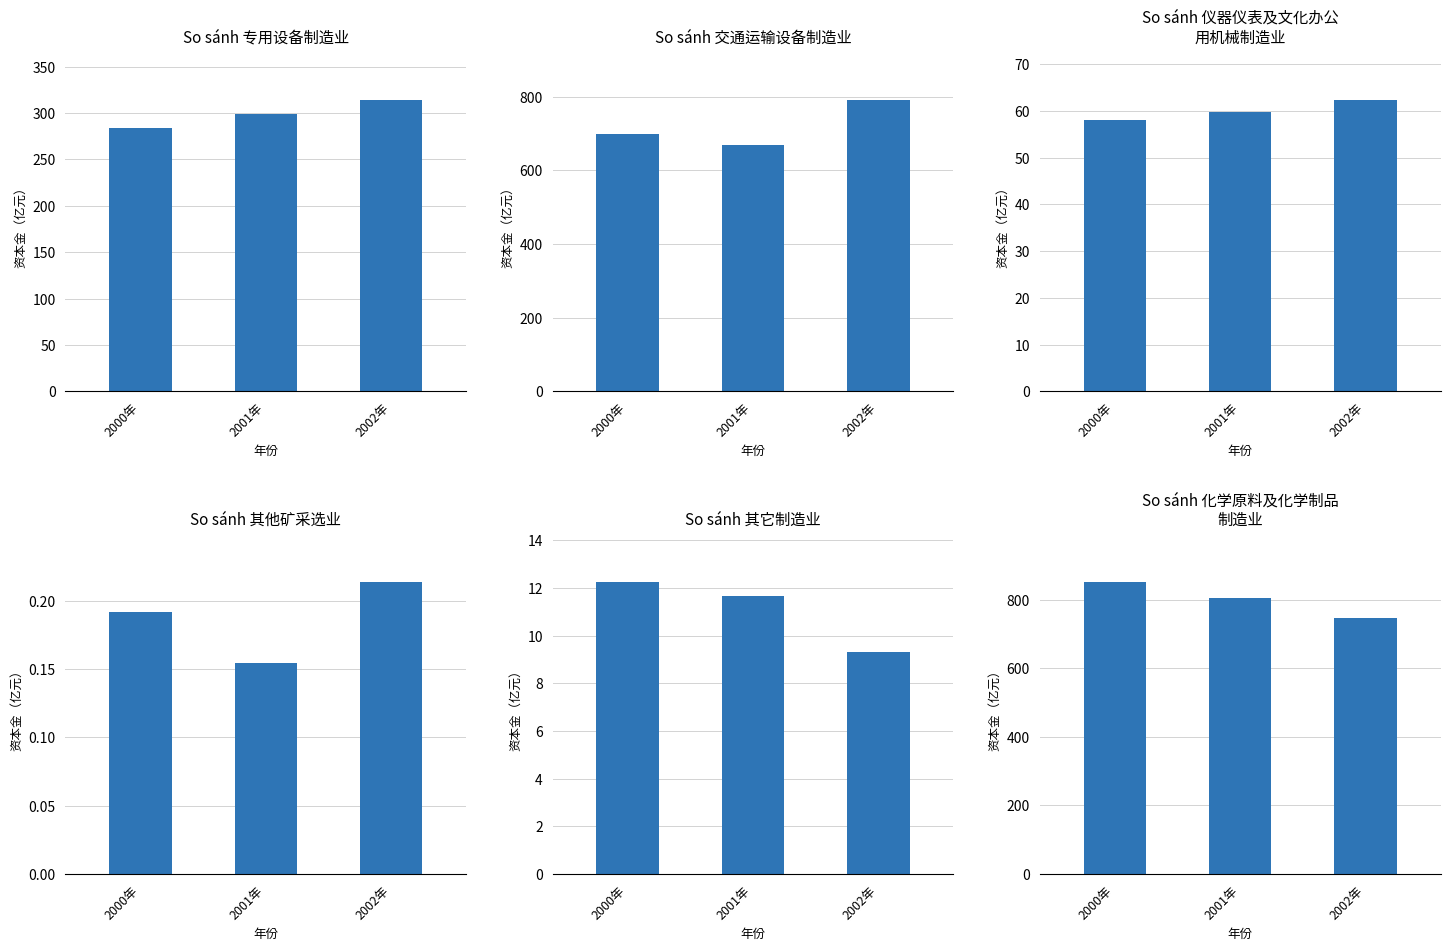

What are all the series names shown in the legend?

专用设备制造业, 交通运输设备制造业, 仪器仪表及文化办公用机械制造业, 其他矿采选业, 其它制造业, 化学原料及化学制品制造业